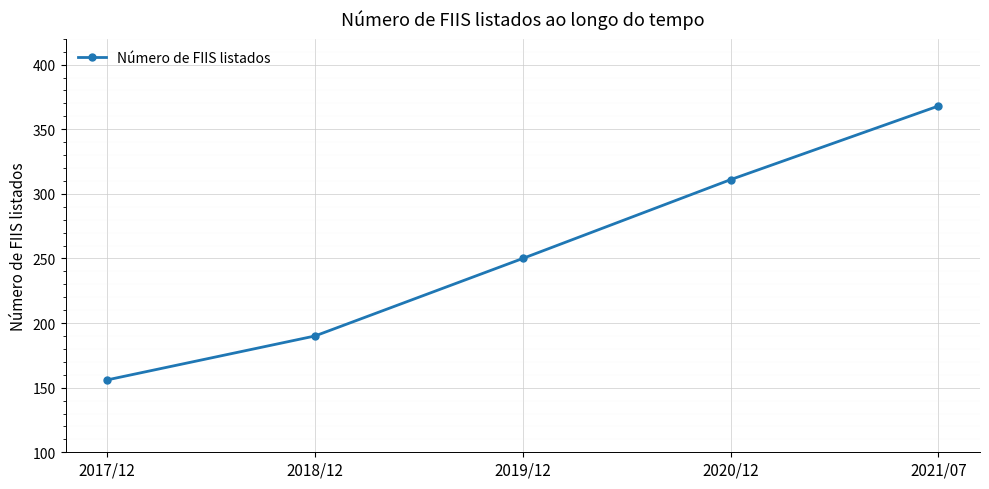

Between 2019/12 and 2017/12, which is larger?

2019/12